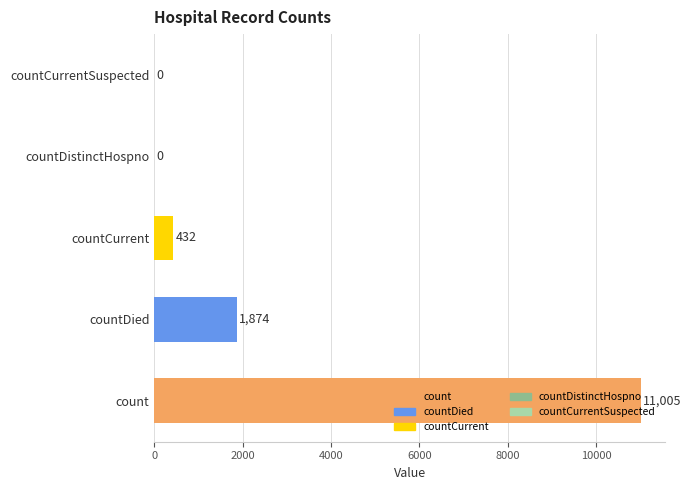

What is the change in value from countCurrent to countCurrentSuspected?

-432